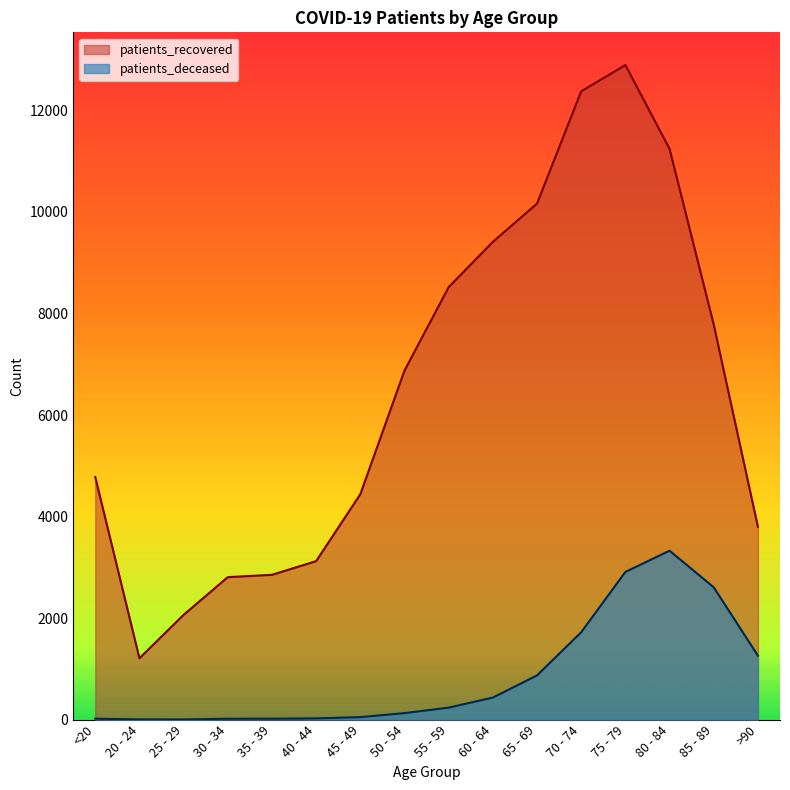

How many values in the patients_recovered series are below 6876?

8